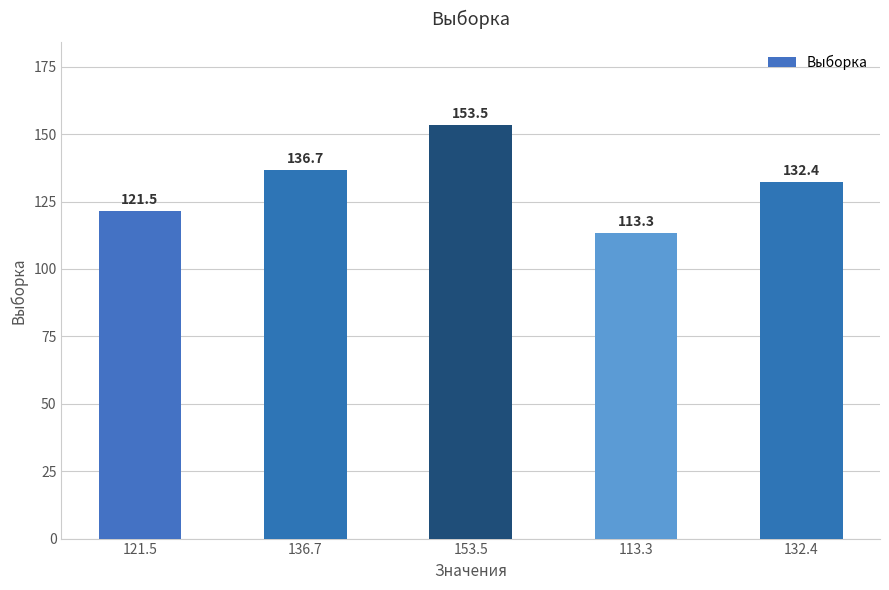

Reading left to right, what are all the values shown in this chart?

121.5=121.5	136.7=136.7	153.5=153.5	113.3=113.3	132.4=132.4